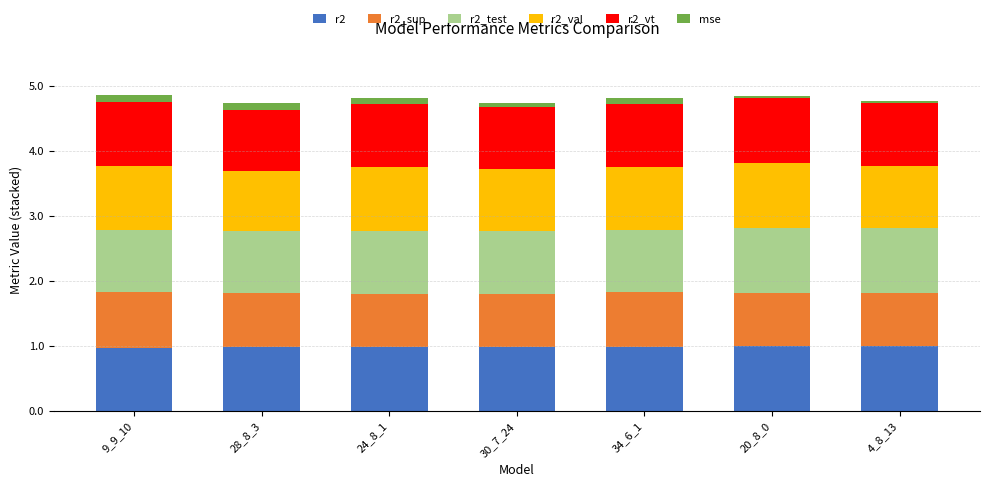

True or false: r2 has a value of 1.0 at 30_7_24.

True